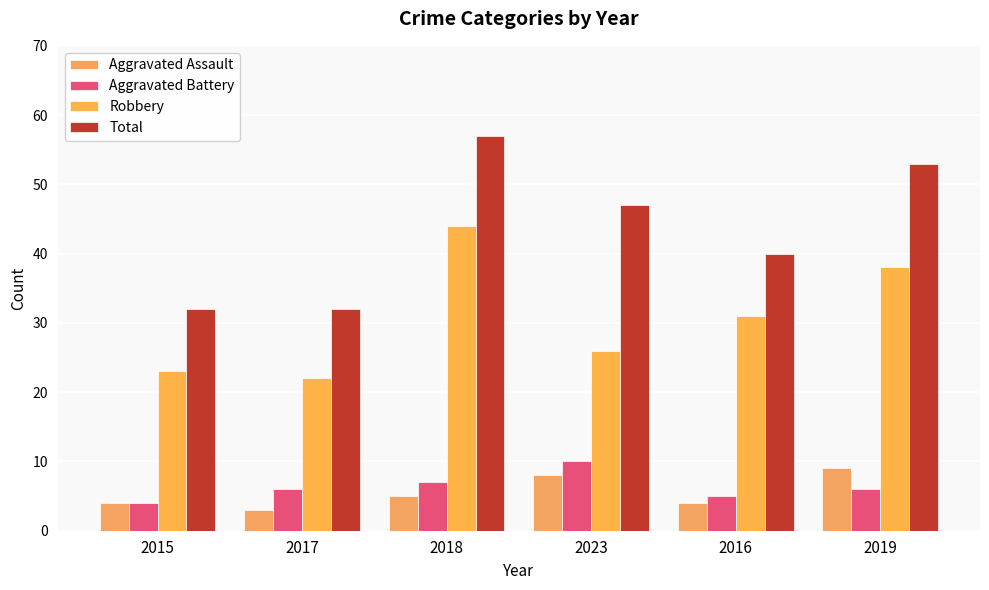

How many distinct data groups are displayed?

4